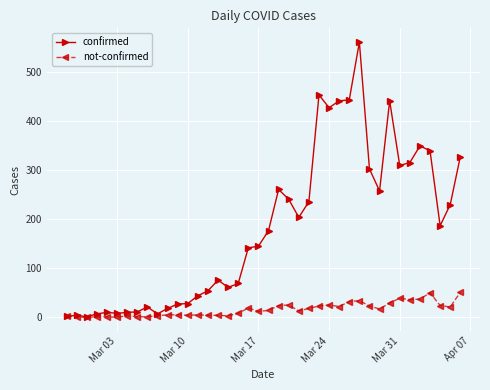

List the series in order of their peak value, lowest first.

not-confirmed, confirmed